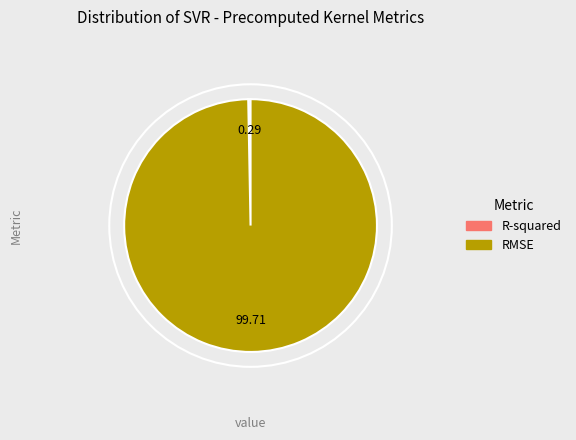

Which has a higher value, RMSE or R-squared?

RMSE